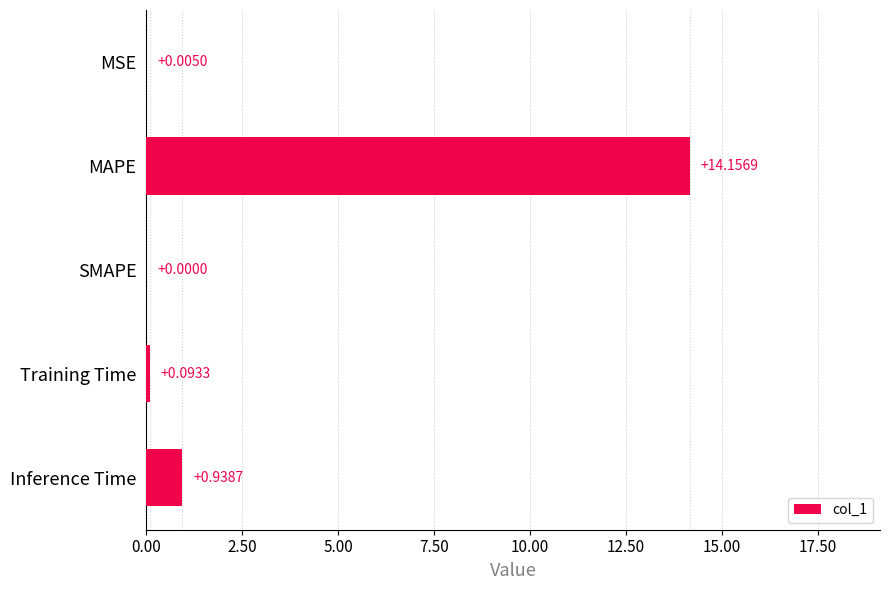

How many distinct data groups are displayed?

1